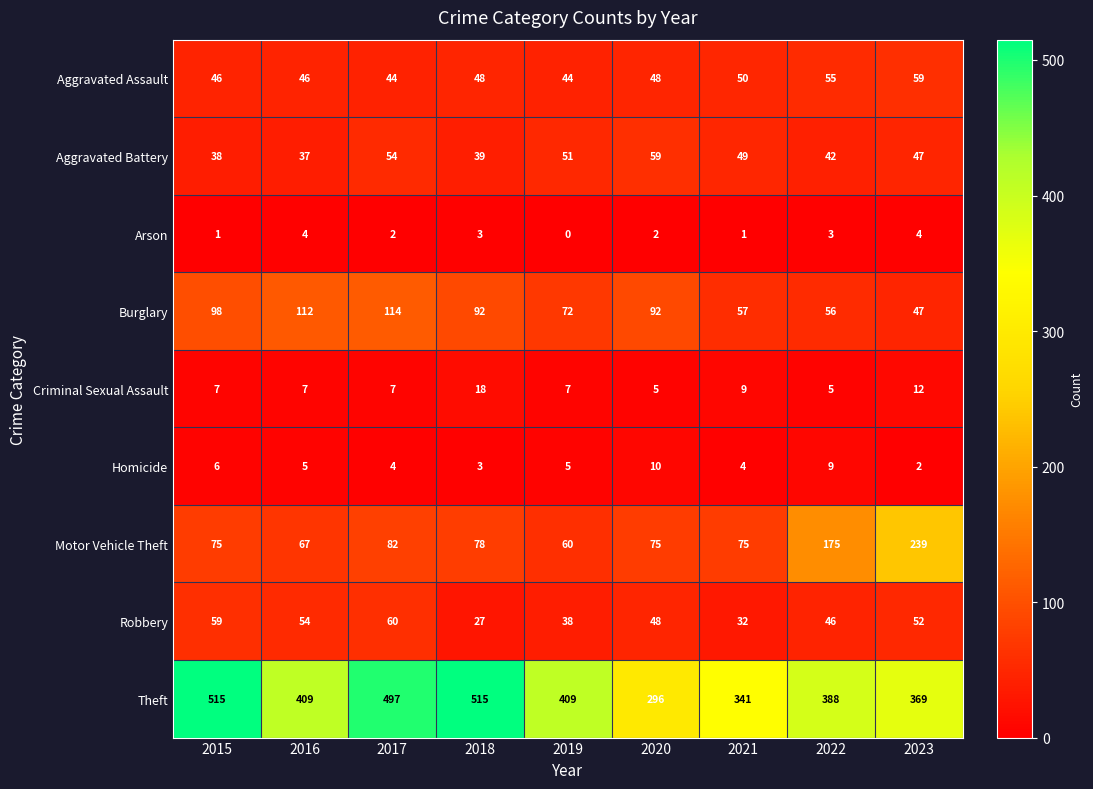

Which category has the lowest value across all series?

2019